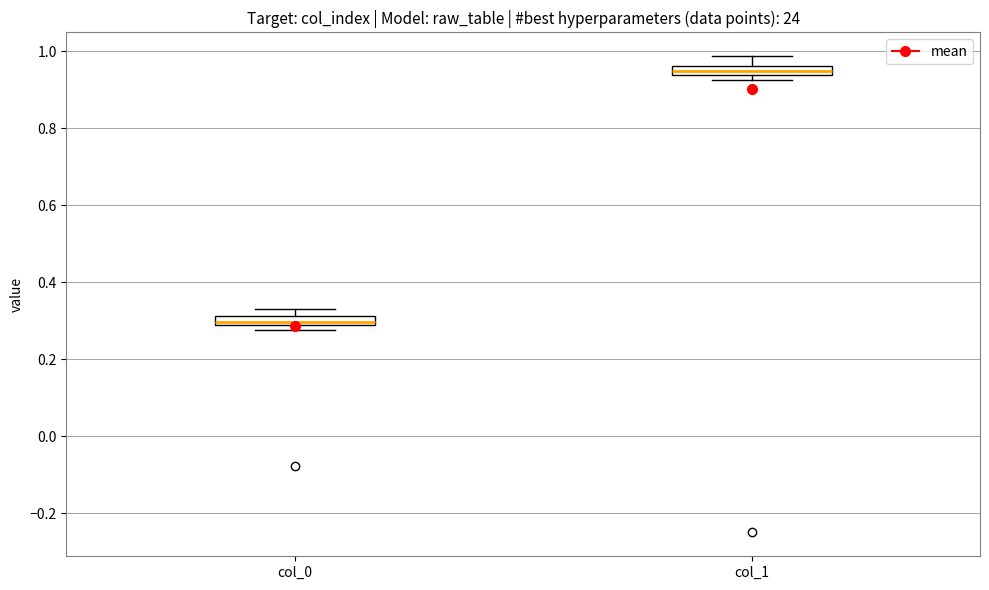

Which box's median line is the lowest?

col_0